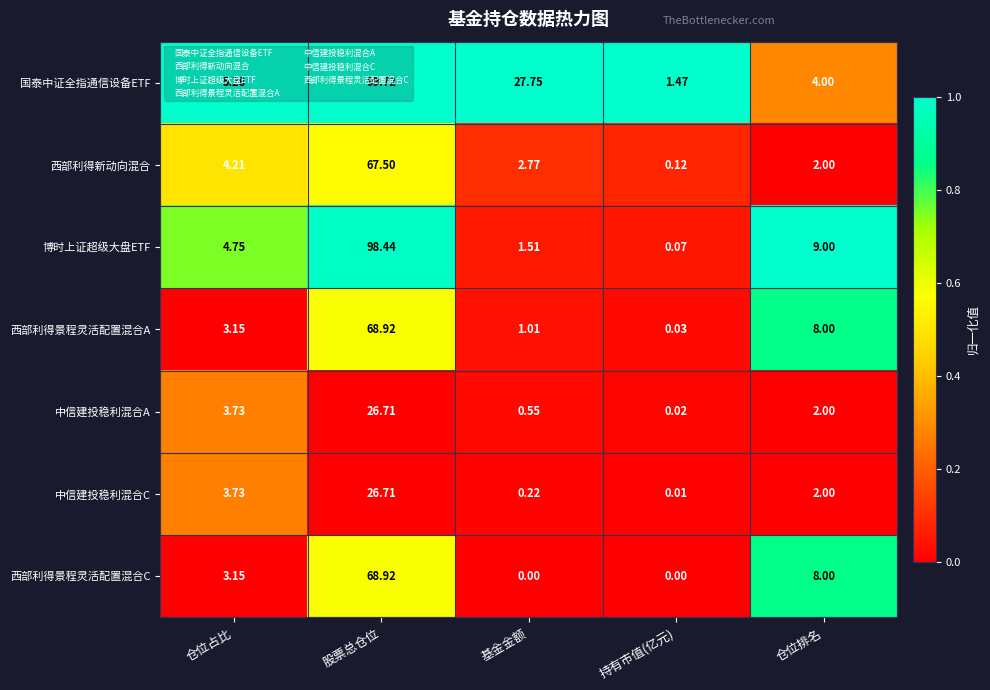

How many distinct data groups are displayed?

7